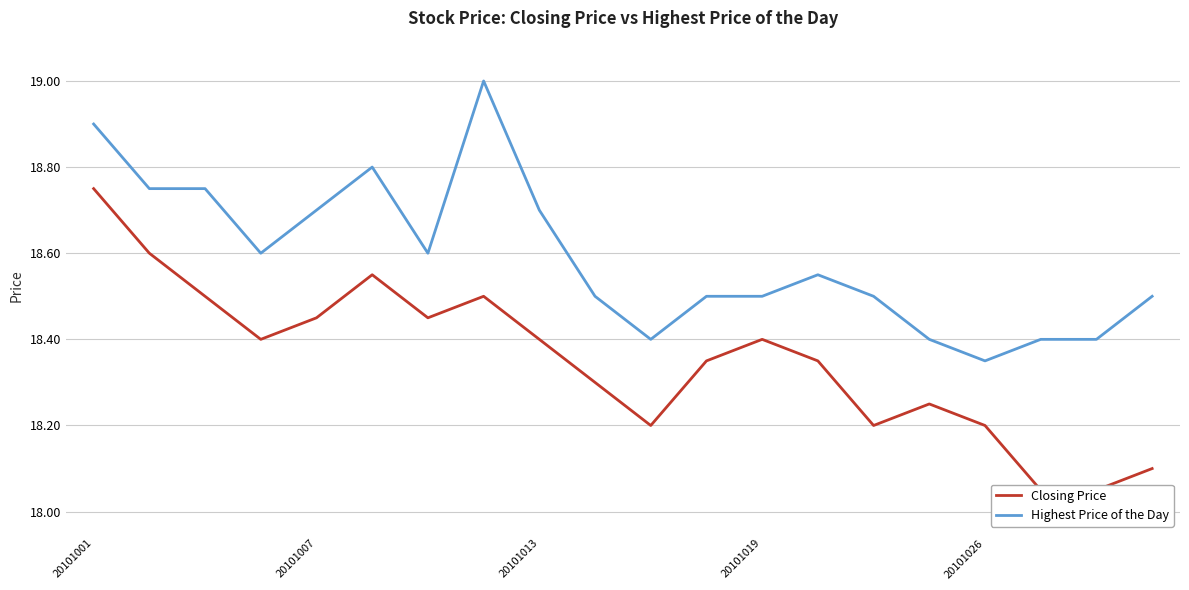

Rank the series by their maximum value, from lowest to highest.

Closing Price, Highest Price of the Day